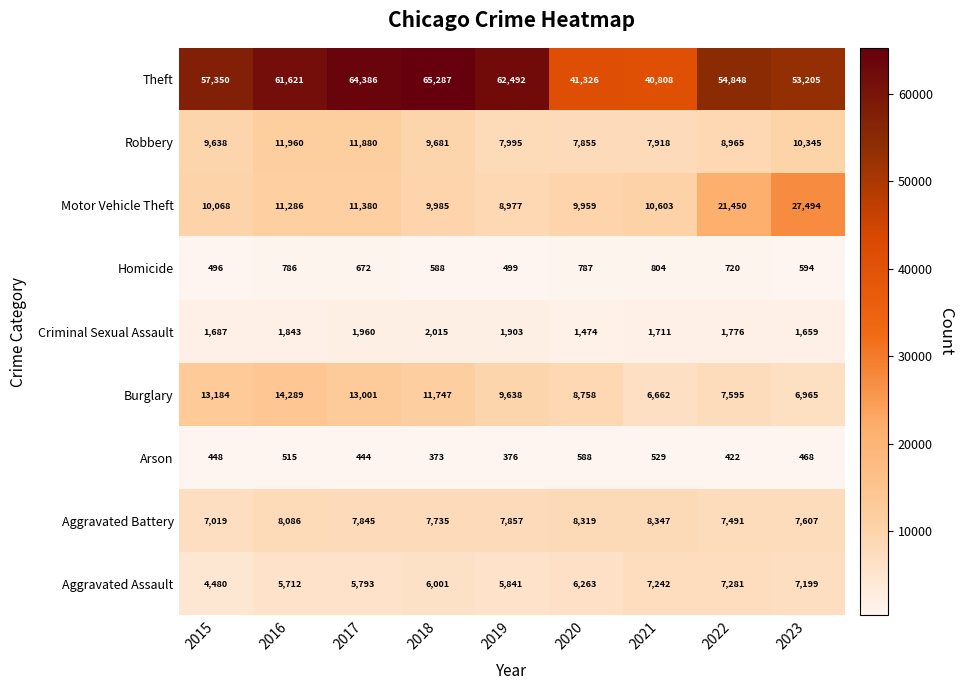

Which series has the largest total across all categories?

Theft